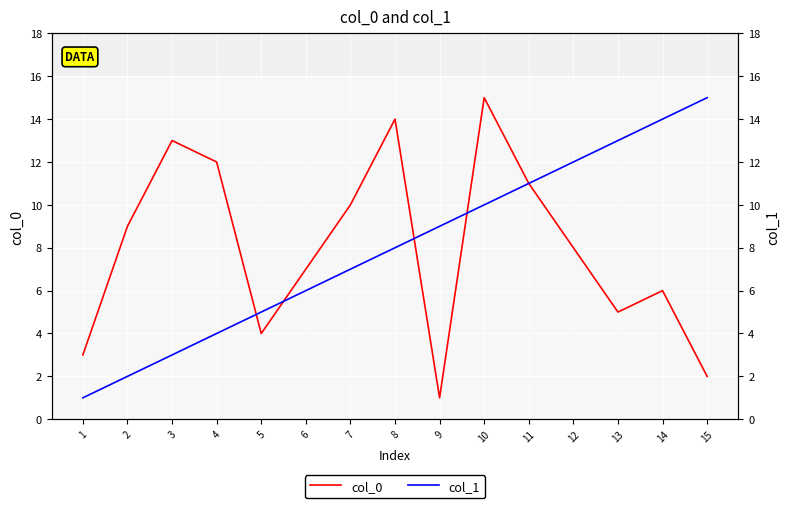

At 15, list the series in order from largest to smallest.

col_1, col_0